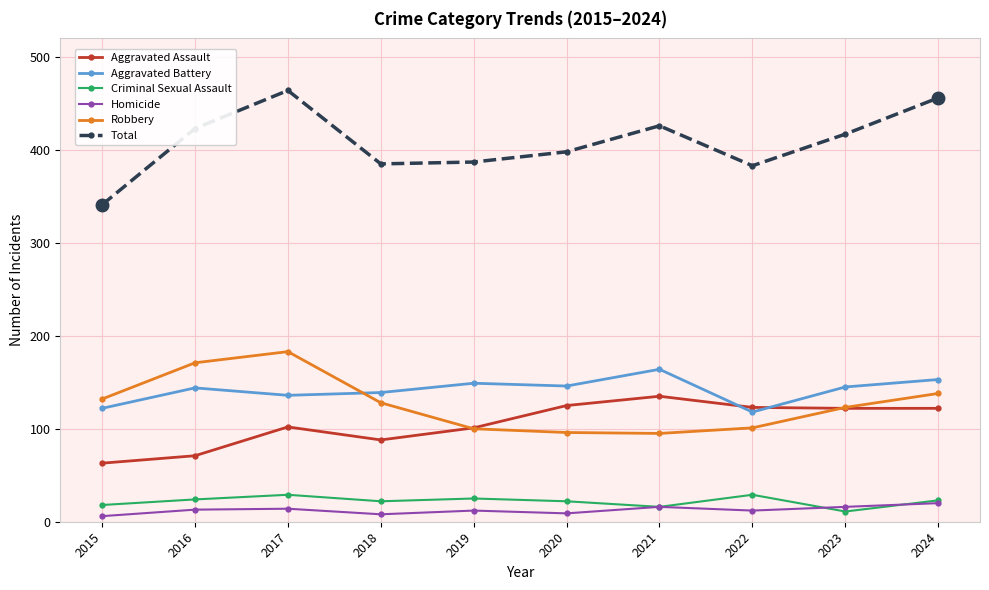

Which series has the largest range (max minus min)?

Total